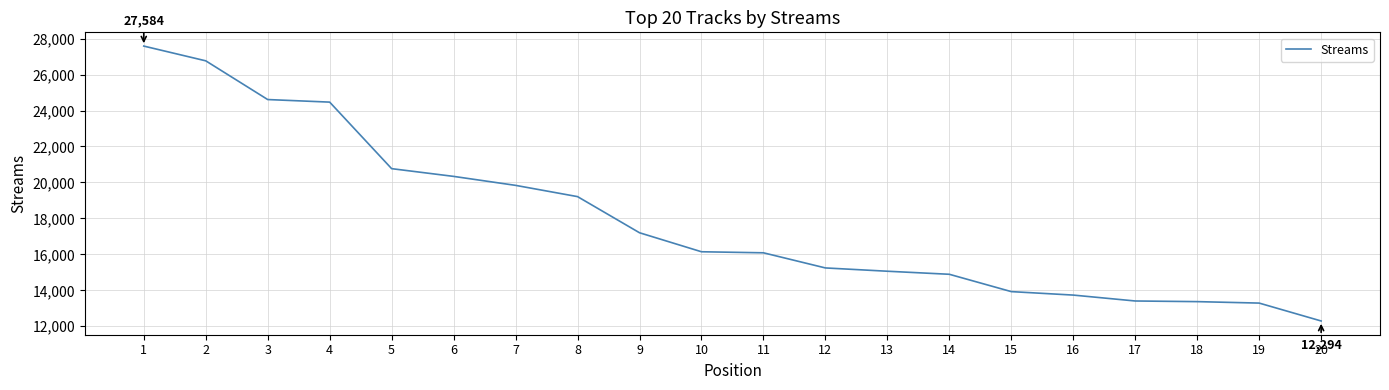

Which has a higher value, 4 or 8?

4